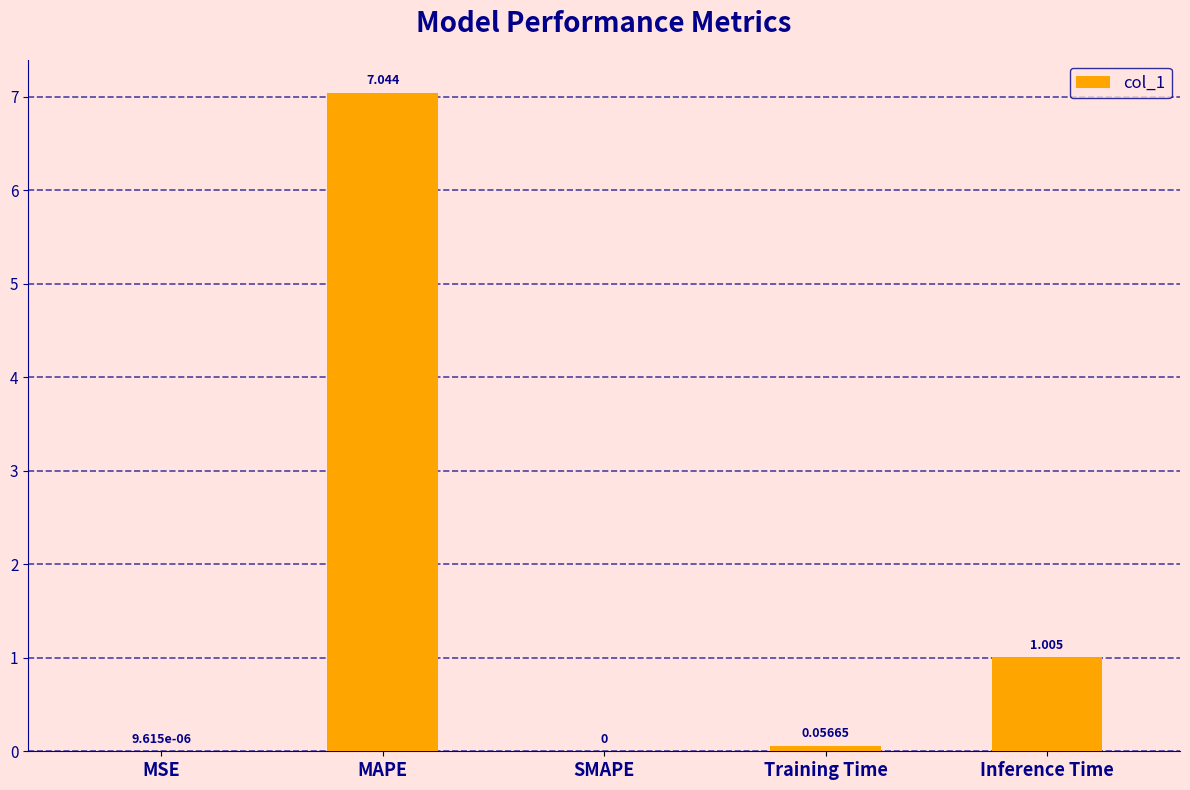

Where is the data nearest to the value 3?

Inference Time